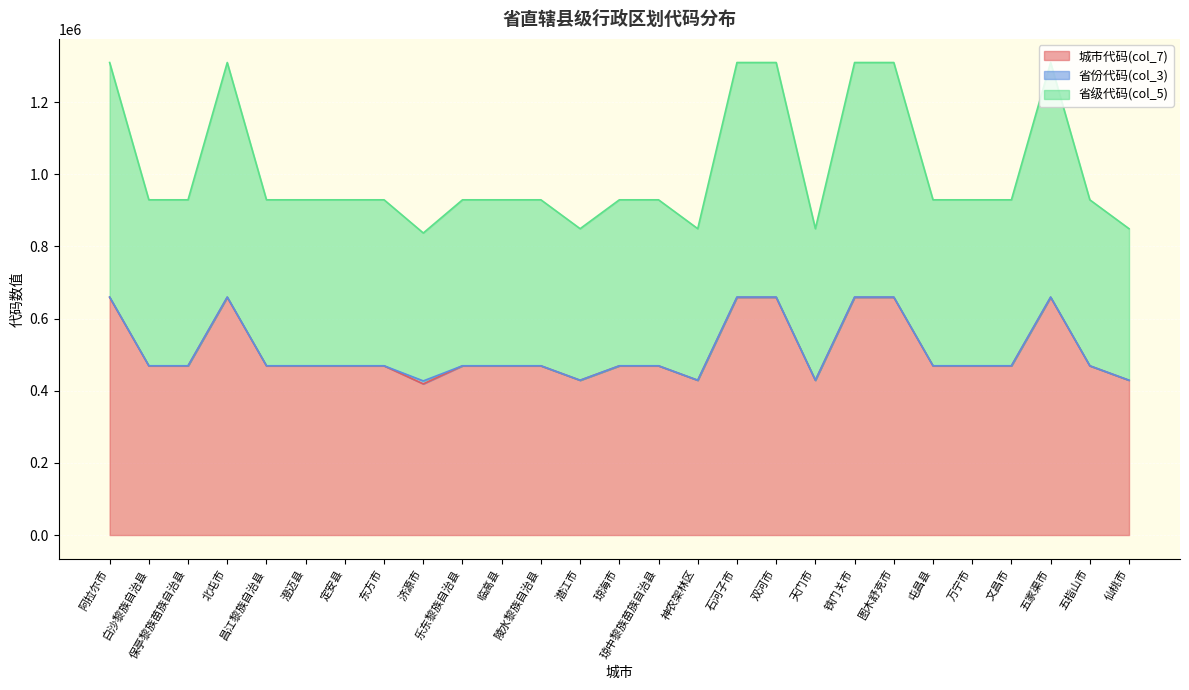

True or false: 省级代码(col_5) and 城市代码(col_7) cross at least once.

False